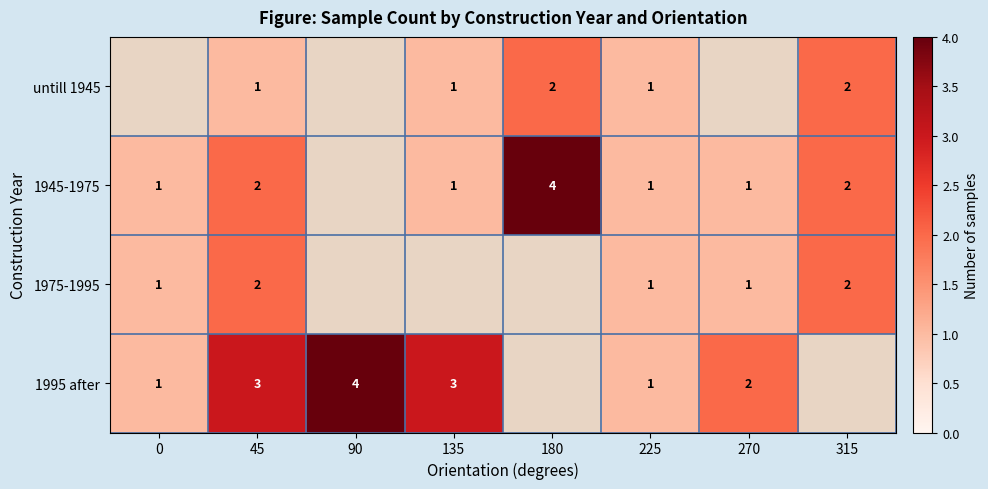

What is the difference between the 1995 after values at 225 and 90?

3